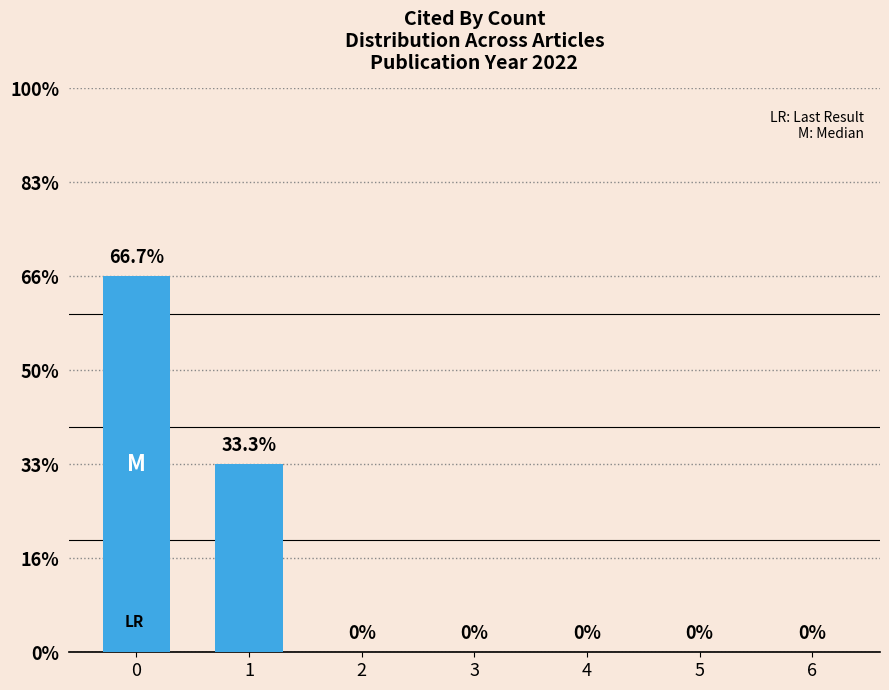

List the labels in order of value, smallest first.

2, 3, 4, 5, 6, 1, 0